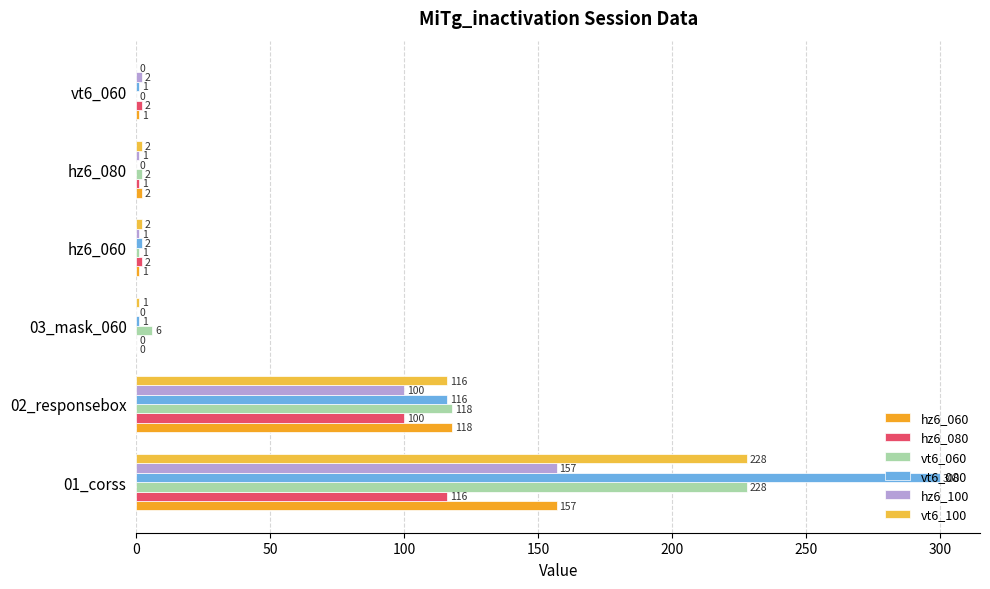

What is the value of the vt6_060 bar at the 5th from the left?

2